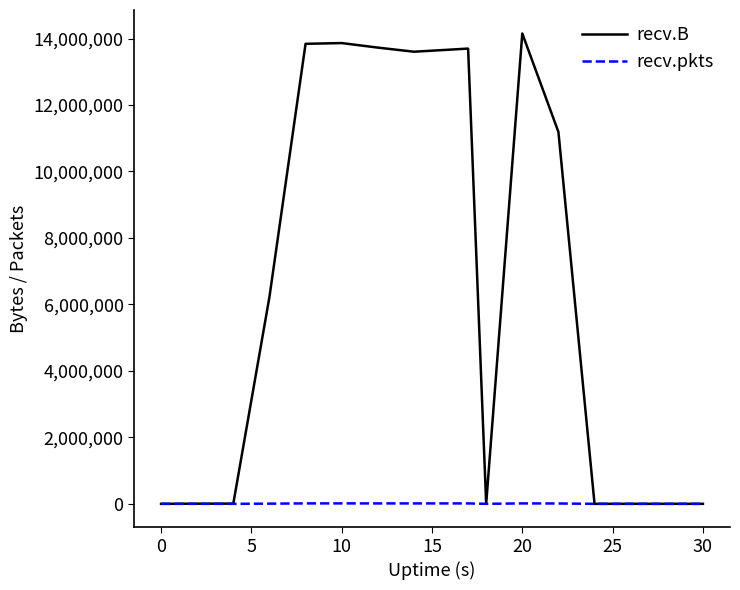

Which series has the largest total across all categories?

recv.B